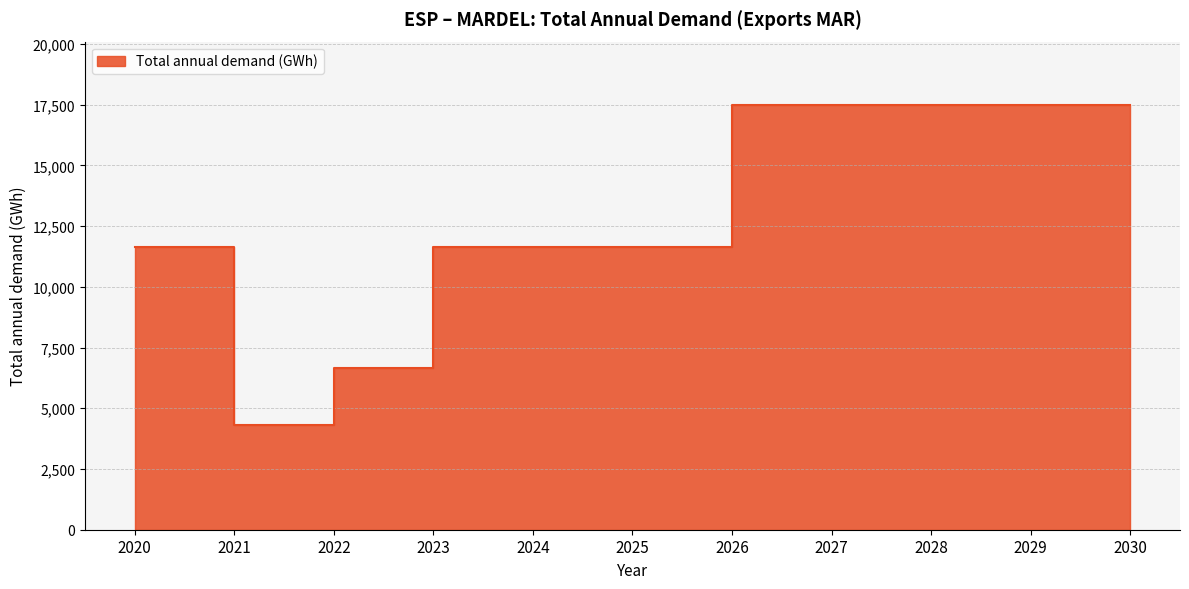

Does the chart have visible grid lines?

Yes